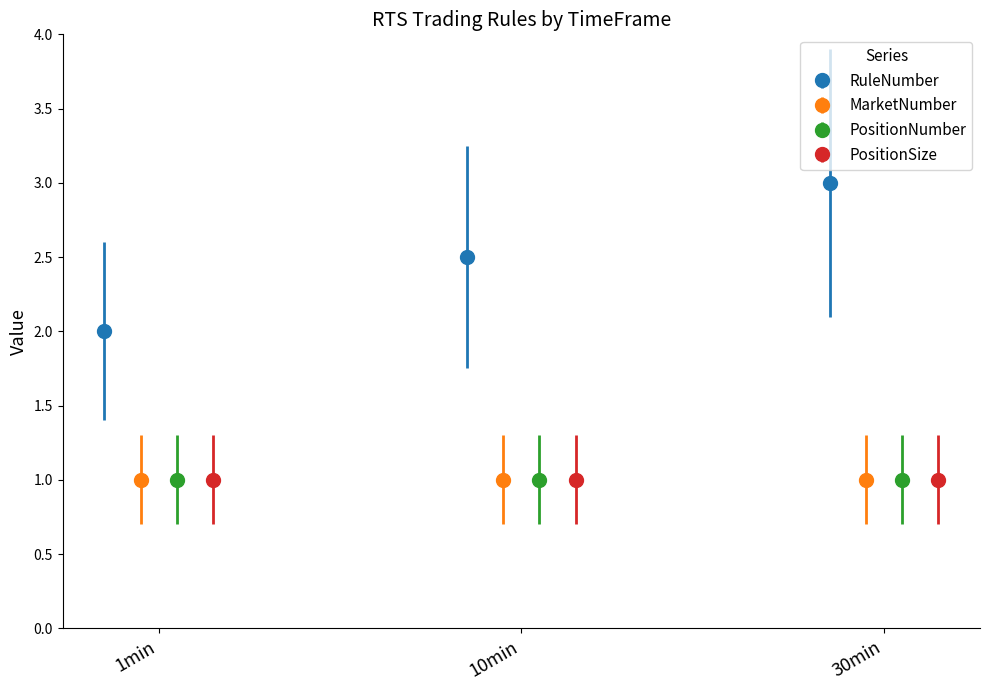

How many distinct data groups are displayed?

4